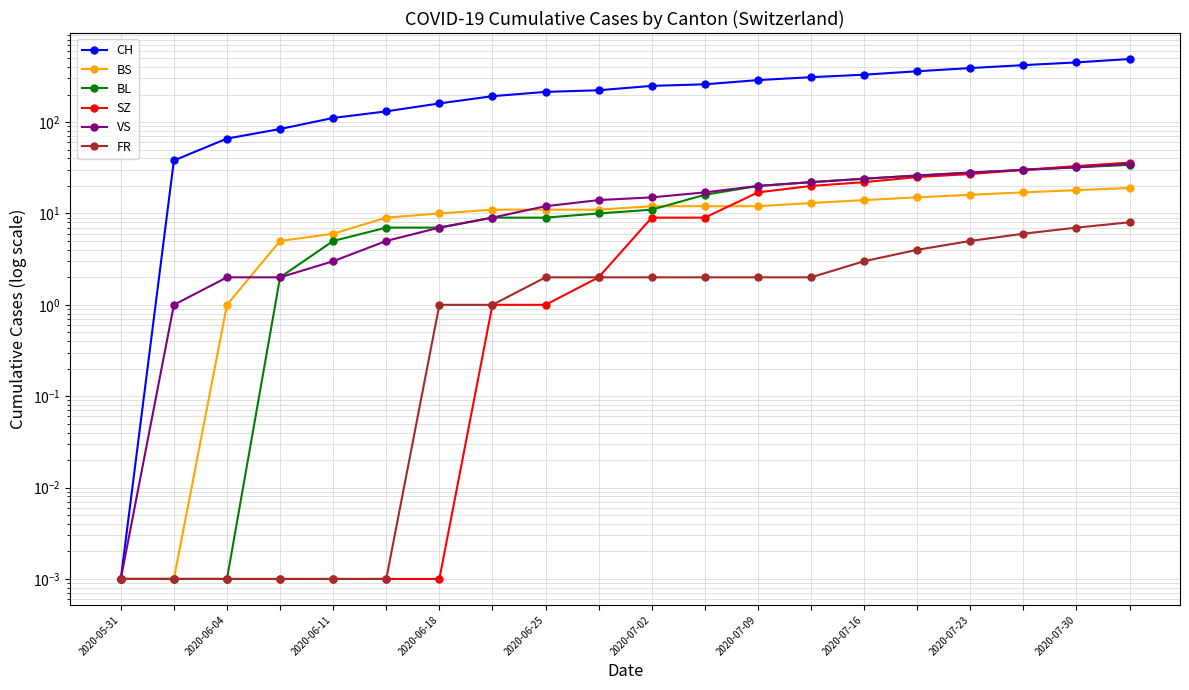

At how many categories does at least one series exceed 8?

19